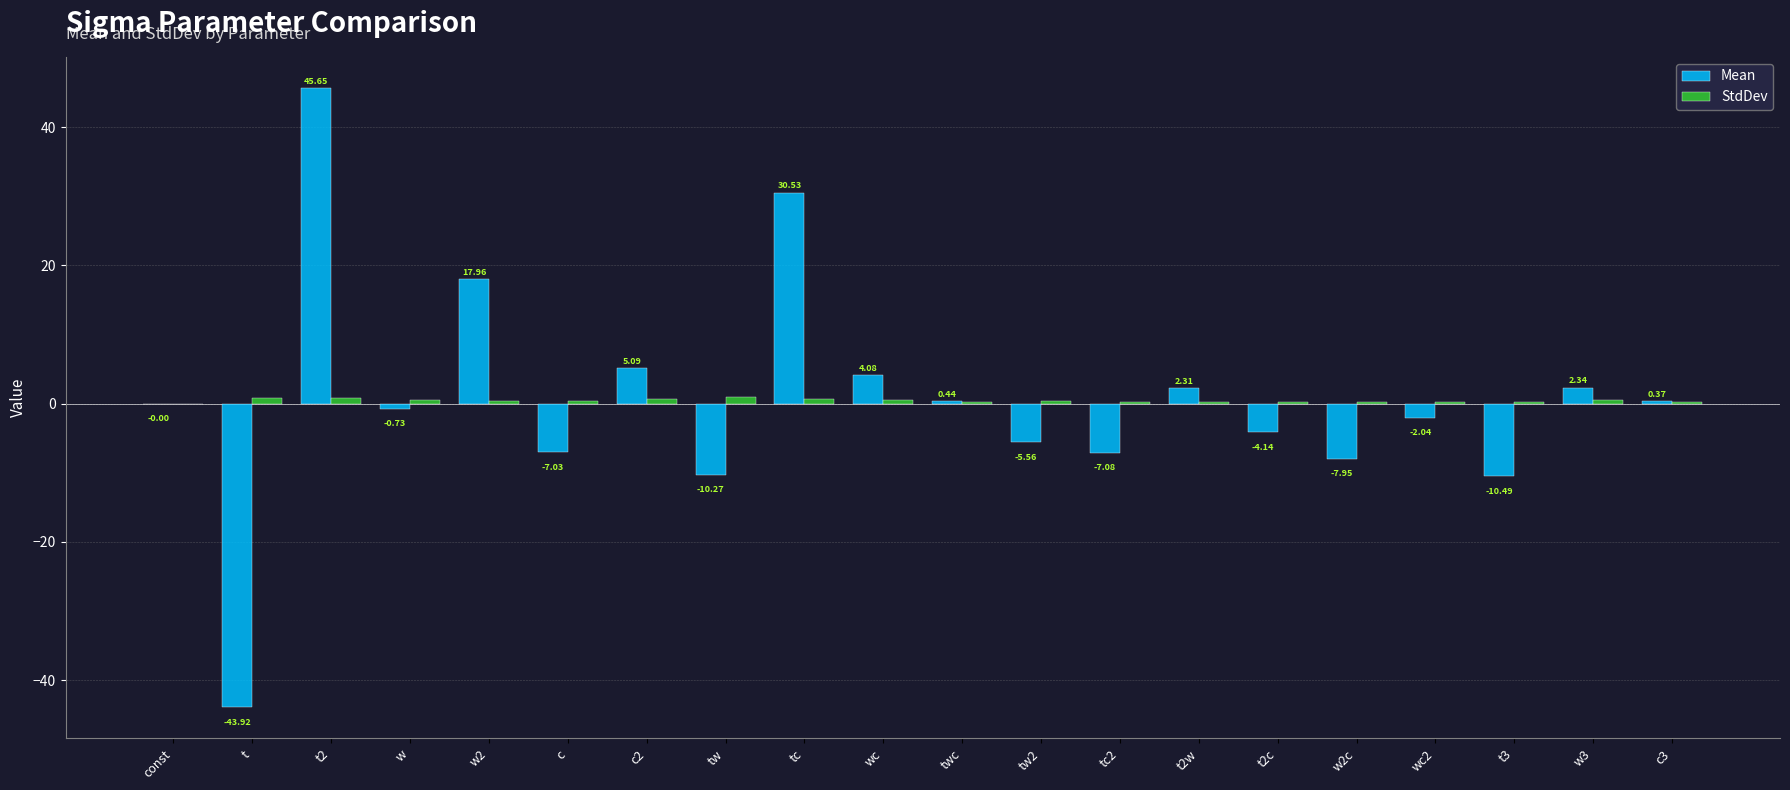

What is the maximum value shown in the chart?

45.7